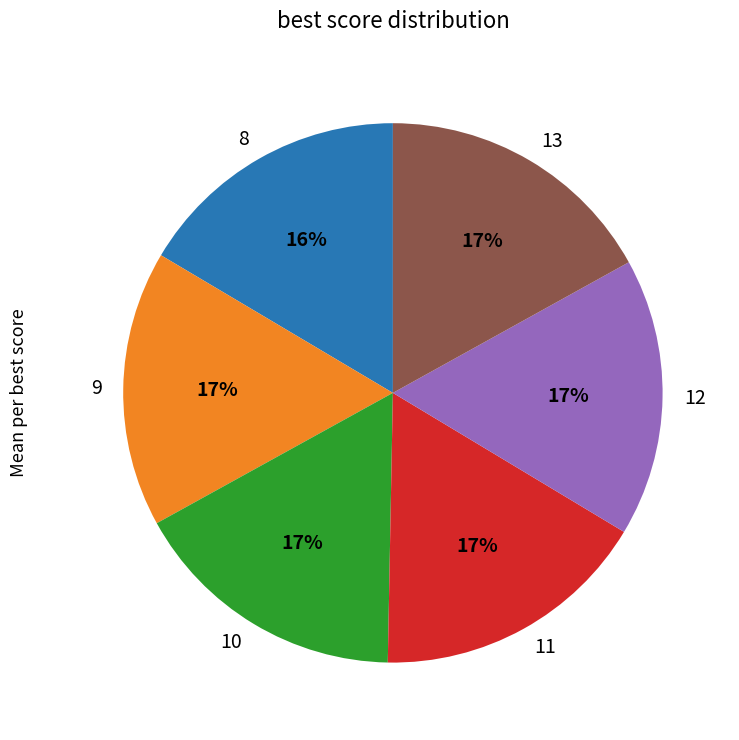

Is the sum of 9 and 8 greater than half?

No